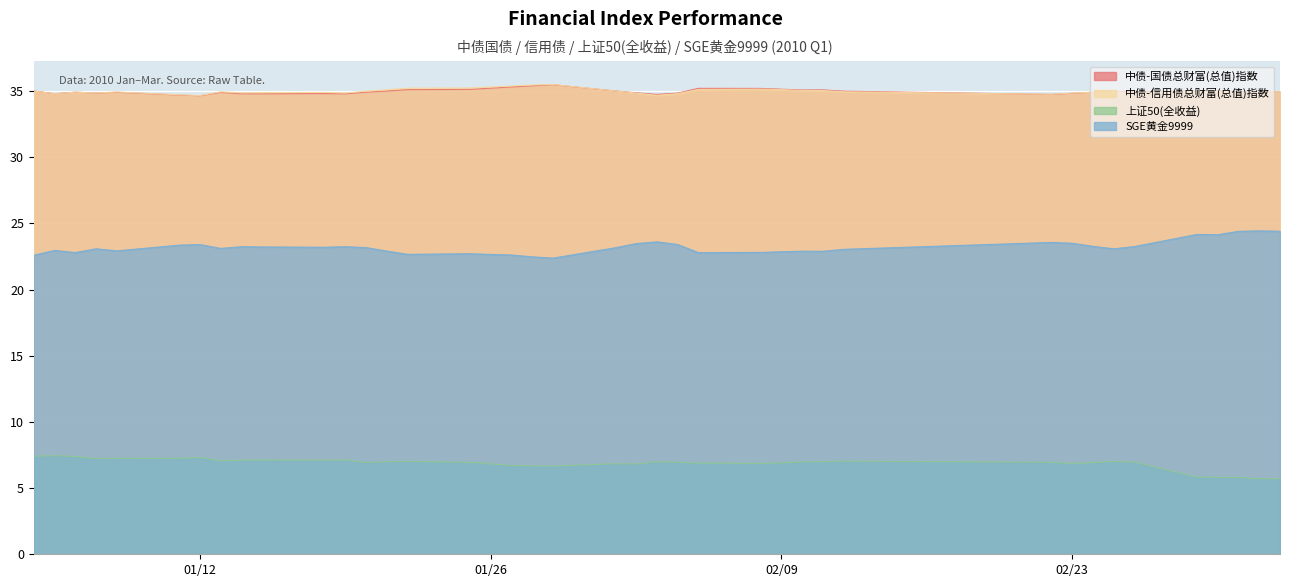

What is the greatest value displayed?

35.5